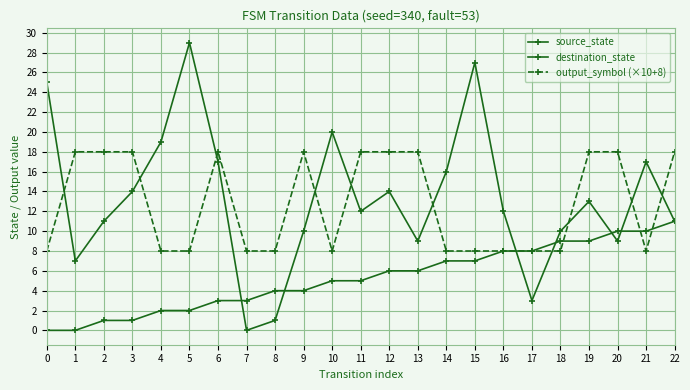

How many lines are shown in the chart?

3